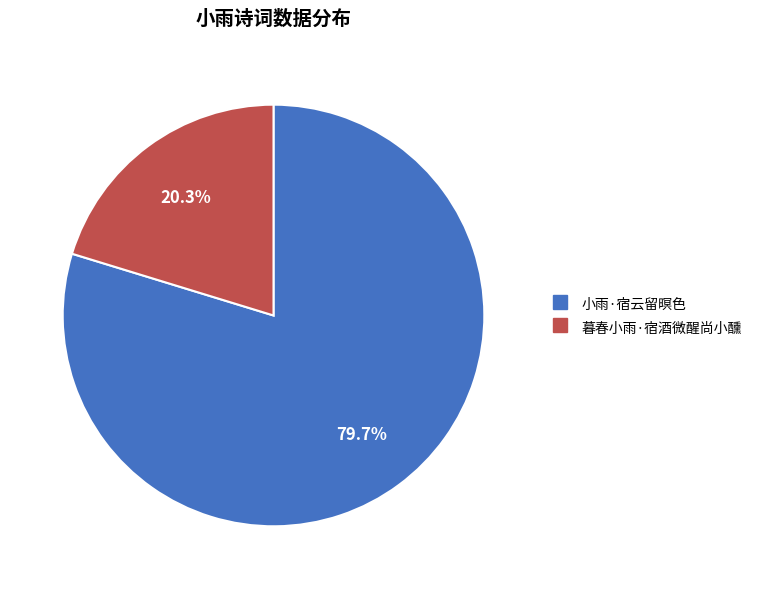

Which category has the biggest portion of the pie?

小雨·宿云留暝色